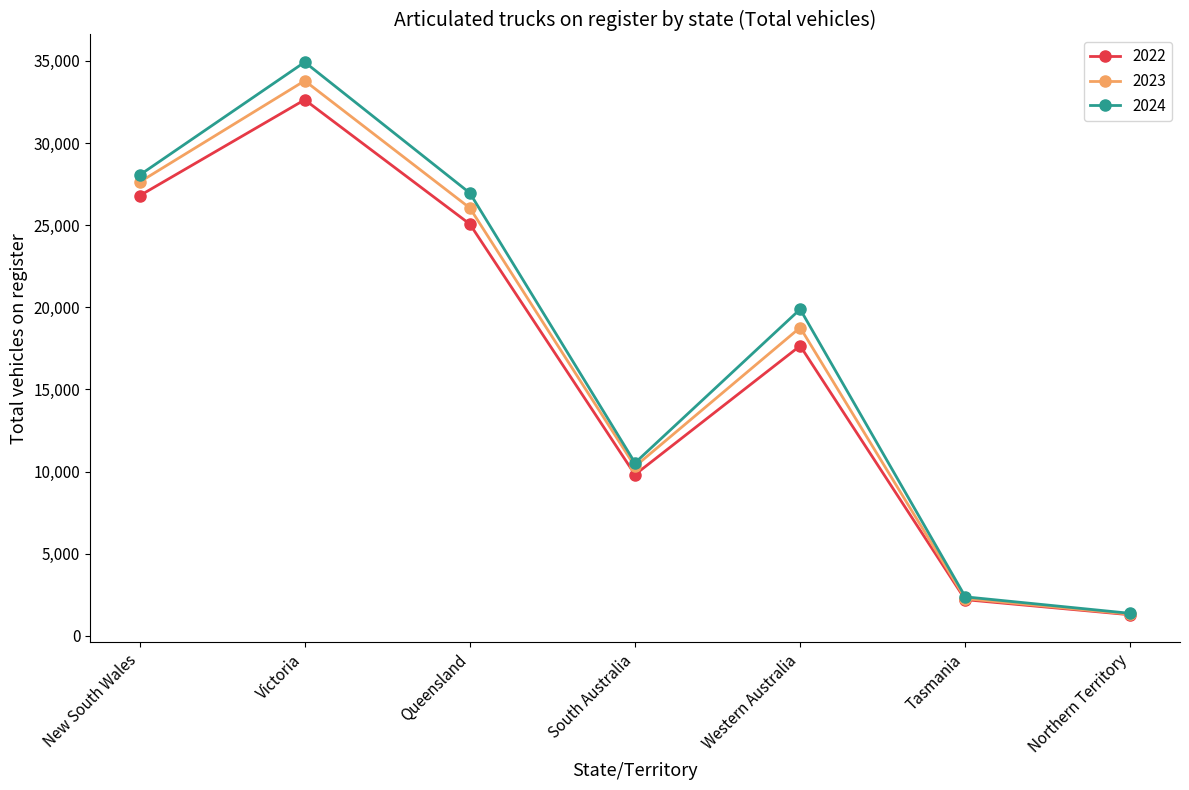

What is the difference between the maximum and minimum values in the 2024 series?

33555